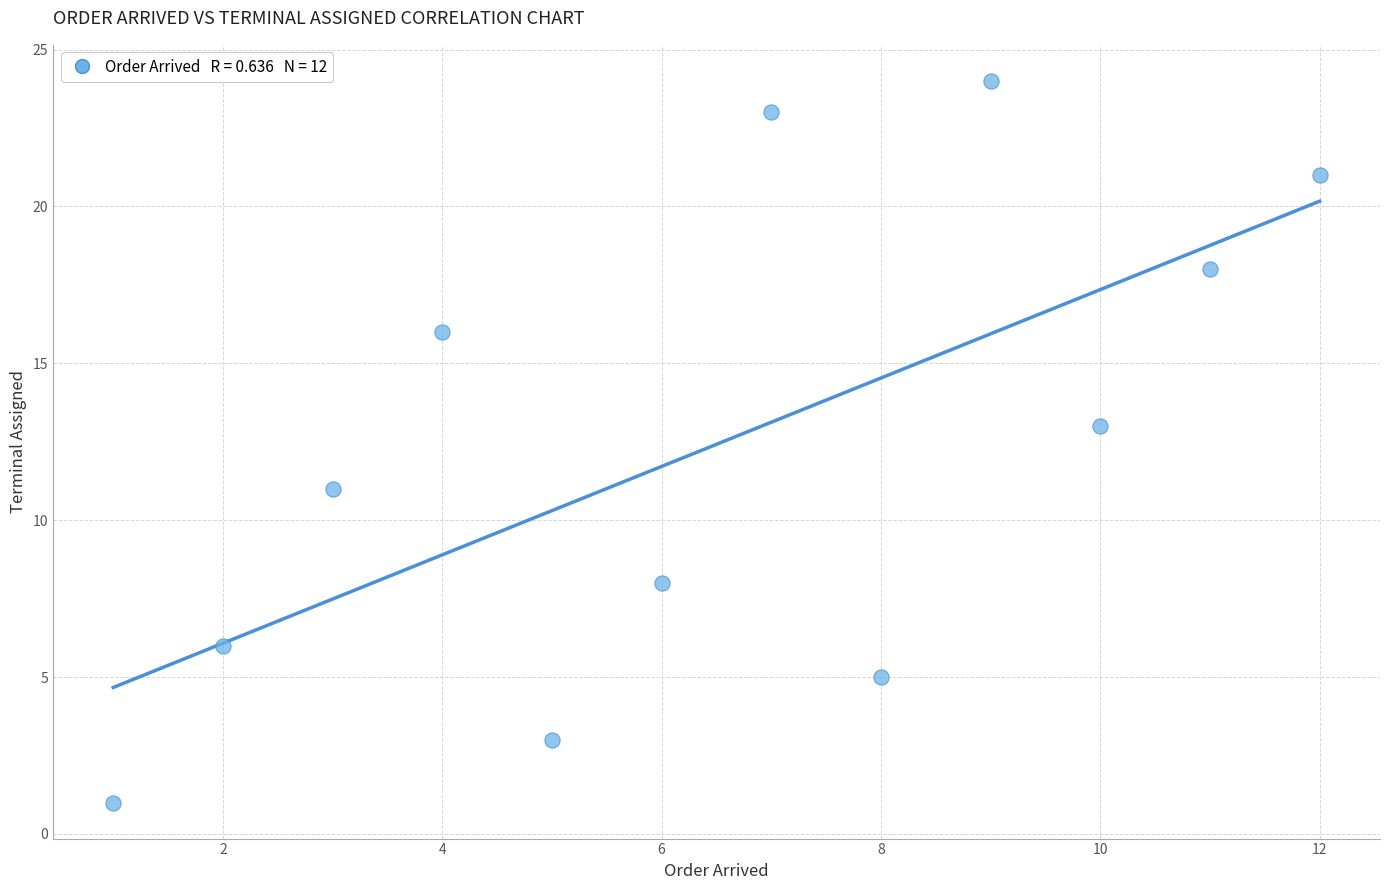

What is the range of Y values (max minus min)?

23